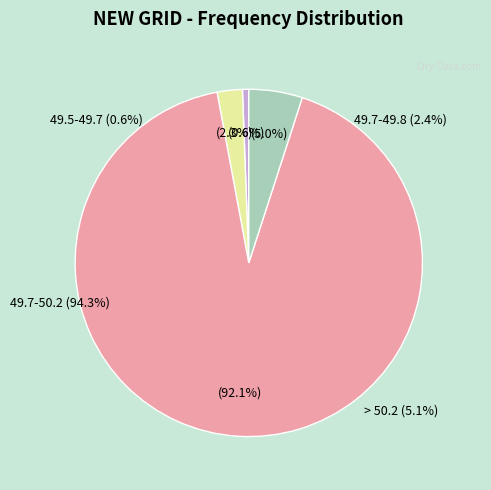

Do 49.5-49.7 and > 50.2 together represent more than half of the pie?

No